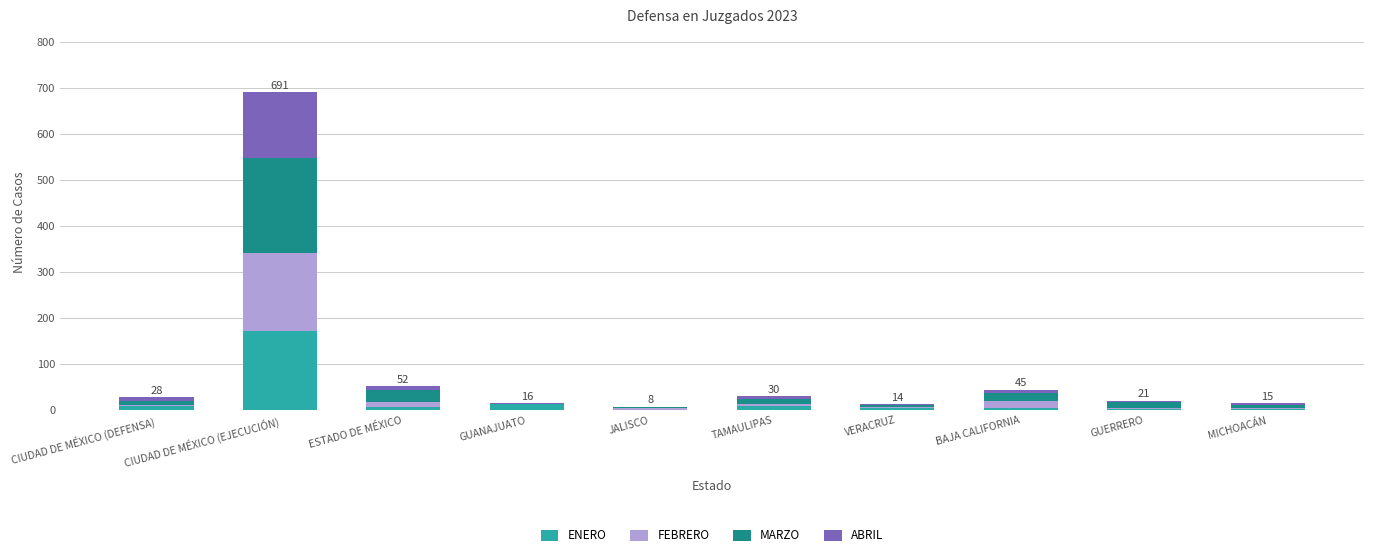

At which category is the sum across all series the highest?

CIUDAD DE MÉXICO (EJECUCIÓN)